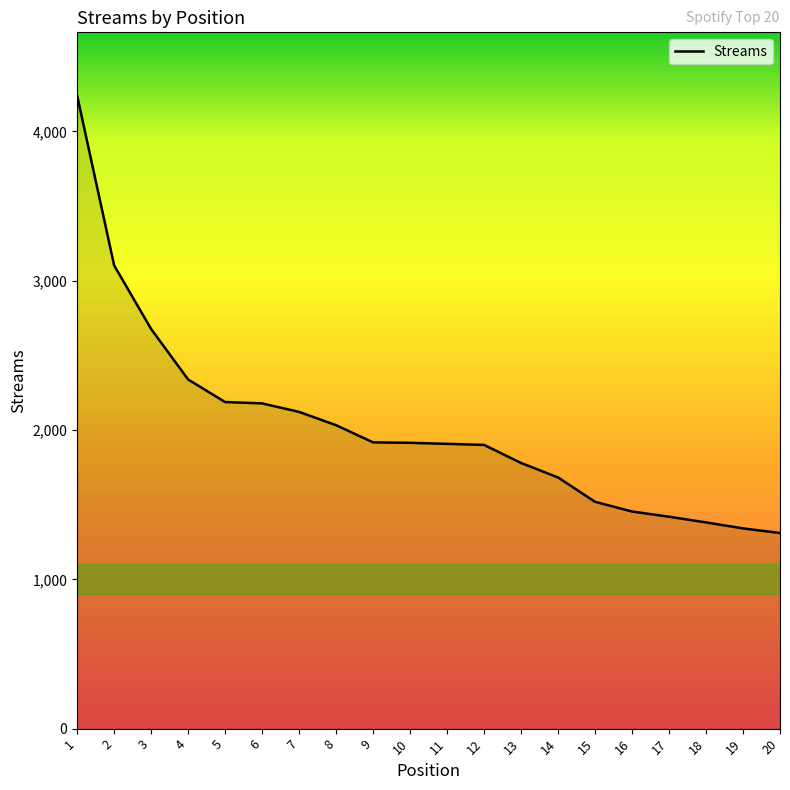

What is the difference between the values at 3 and 5?

489